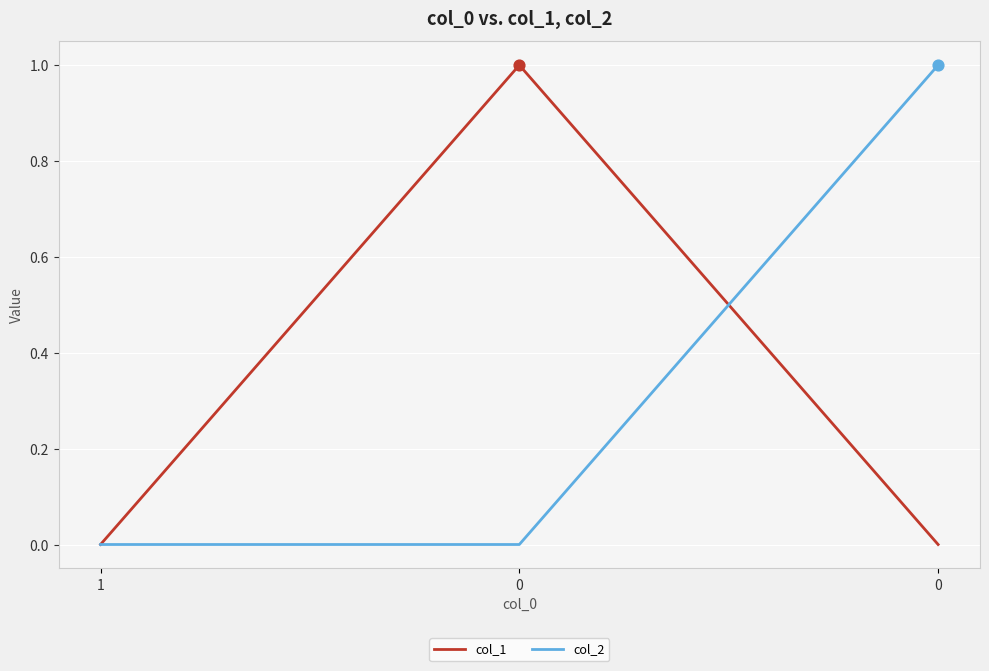

What are all the series names shown in the legend?

col_1, col_2